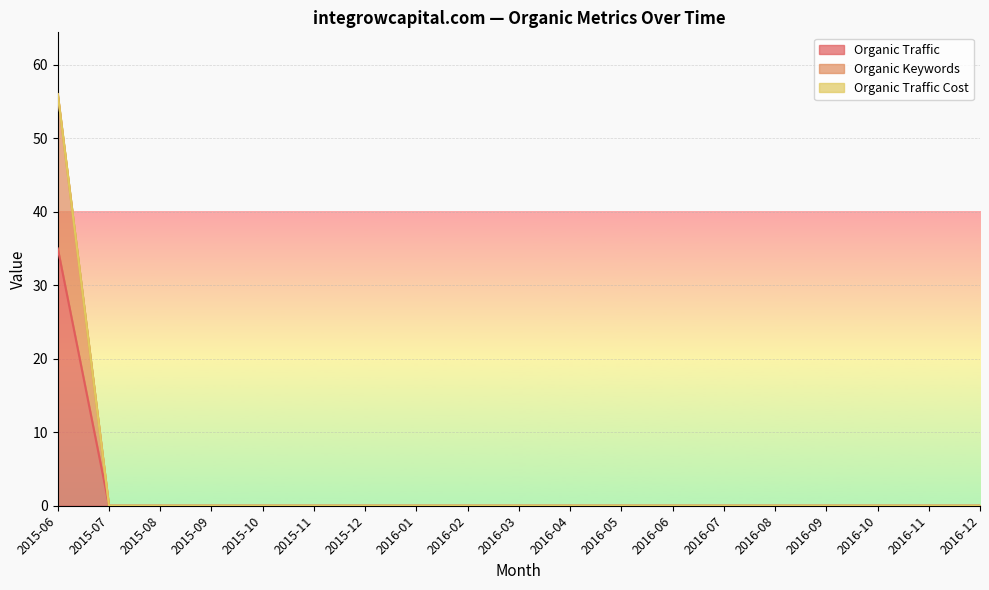

True or false: Organic Keywords has more than 2 interior local peaks.

False